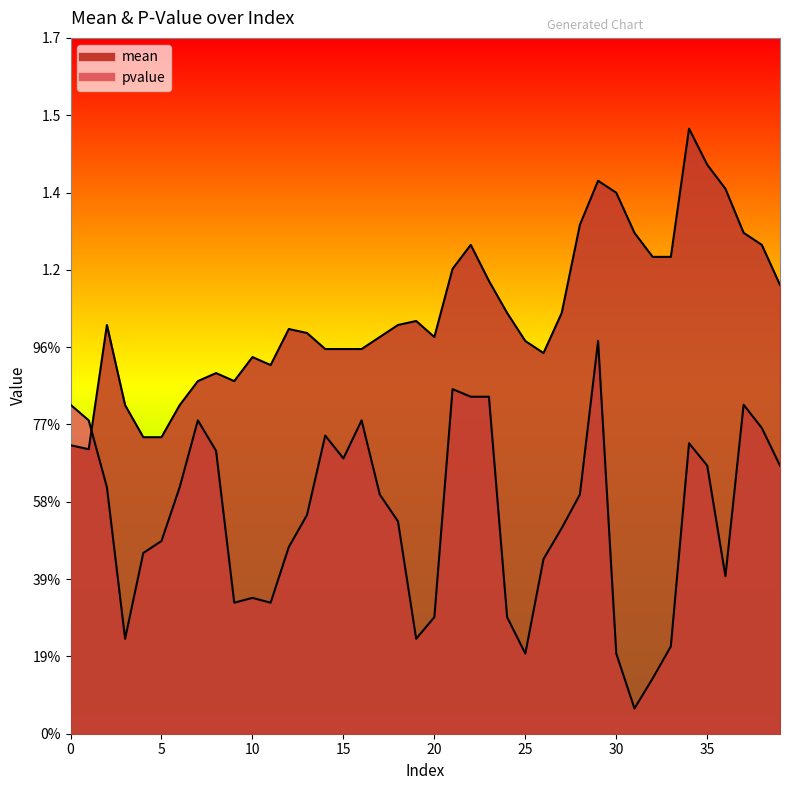

At how many categories does at least one series exceed 1?

21